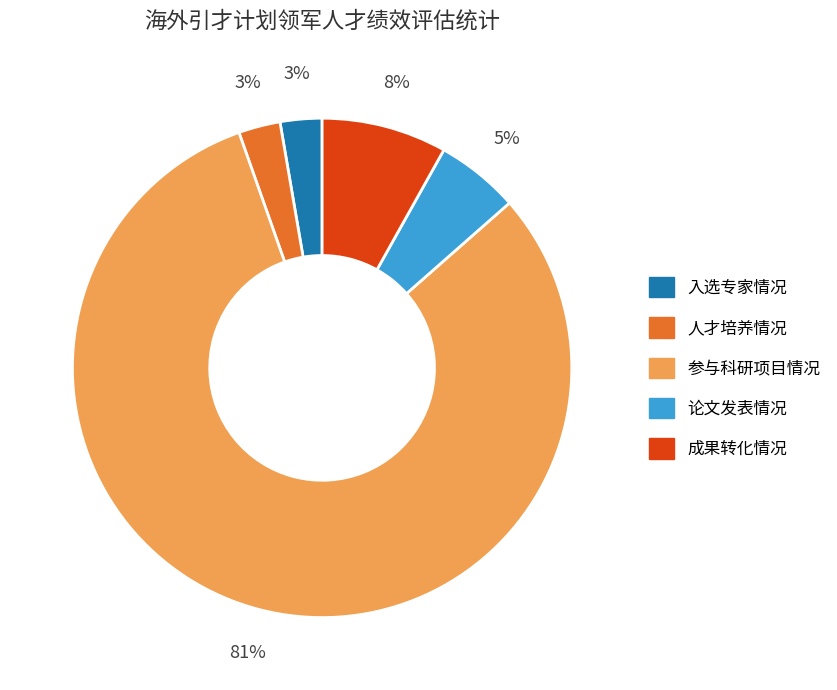

How many slices are in this pie chart?

5